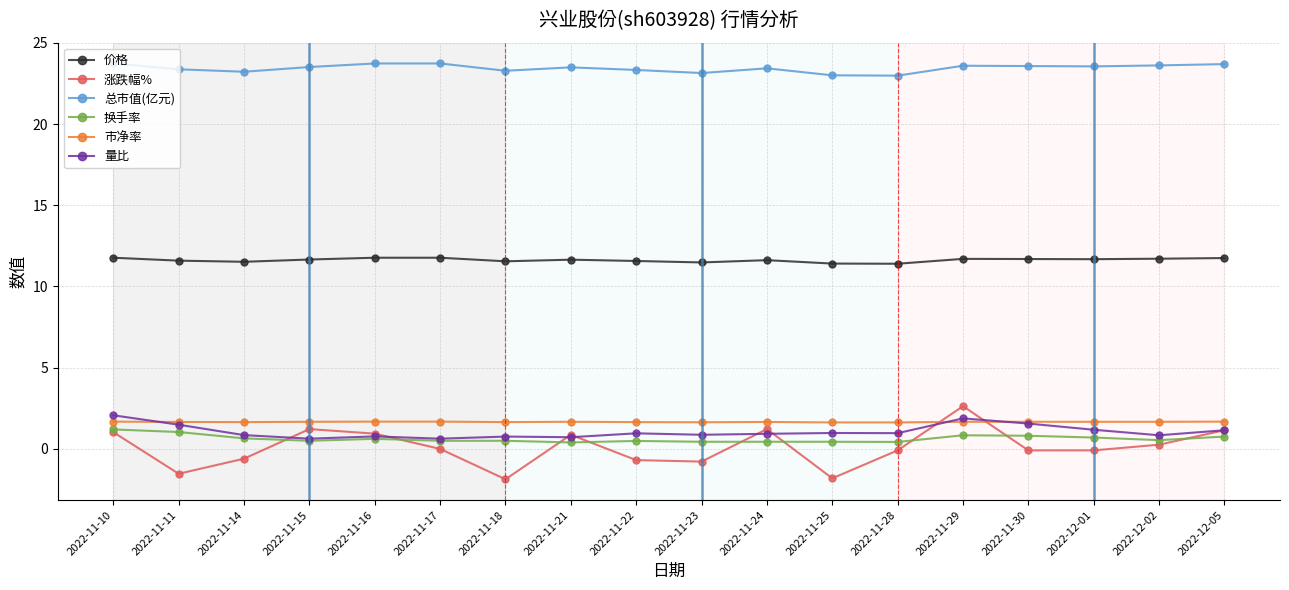

What is the difference between the highest and lowest values at 2022-11-25?

24.8